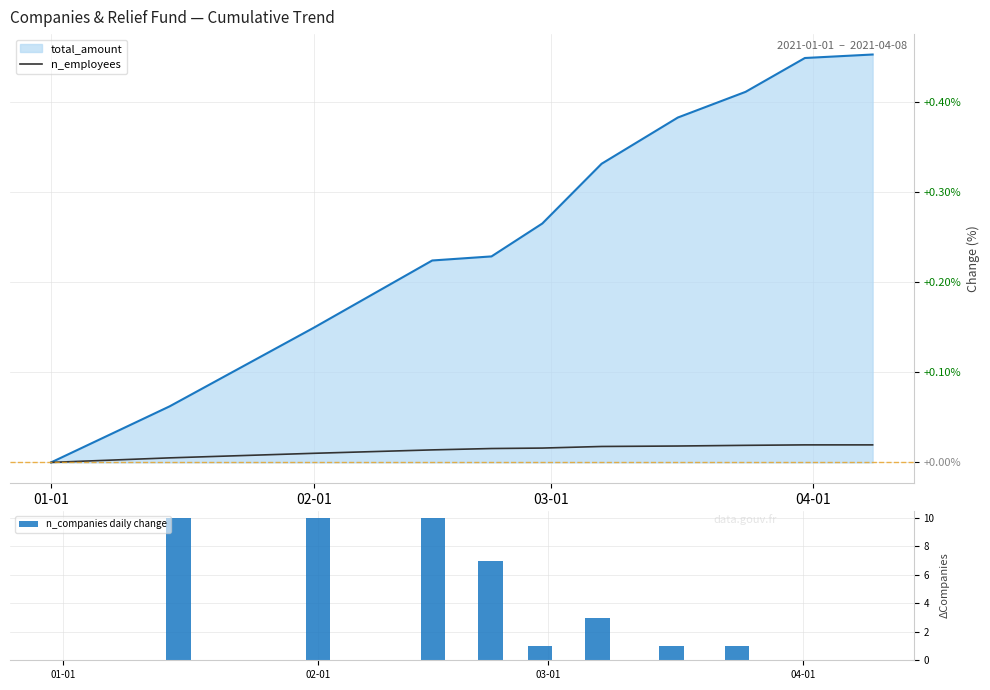

The n_companies daily change series shows 10 at 02-01. True or false?

True